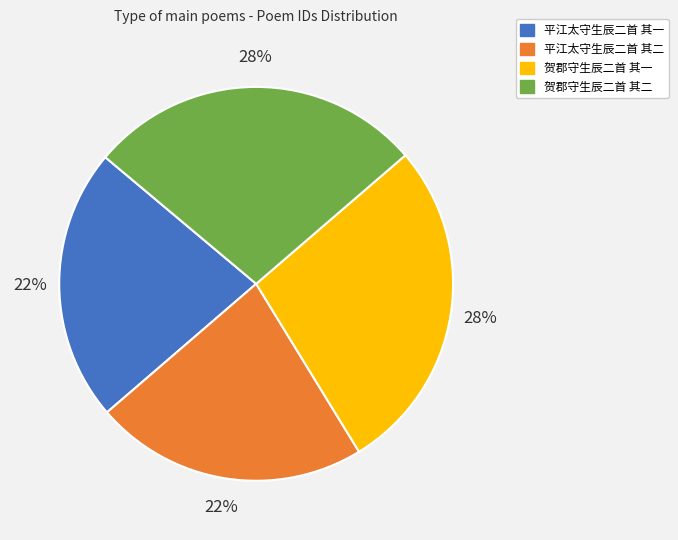

To the nearest percent, what percentage of the pie is 平江太守生辰二首 其二?

22%